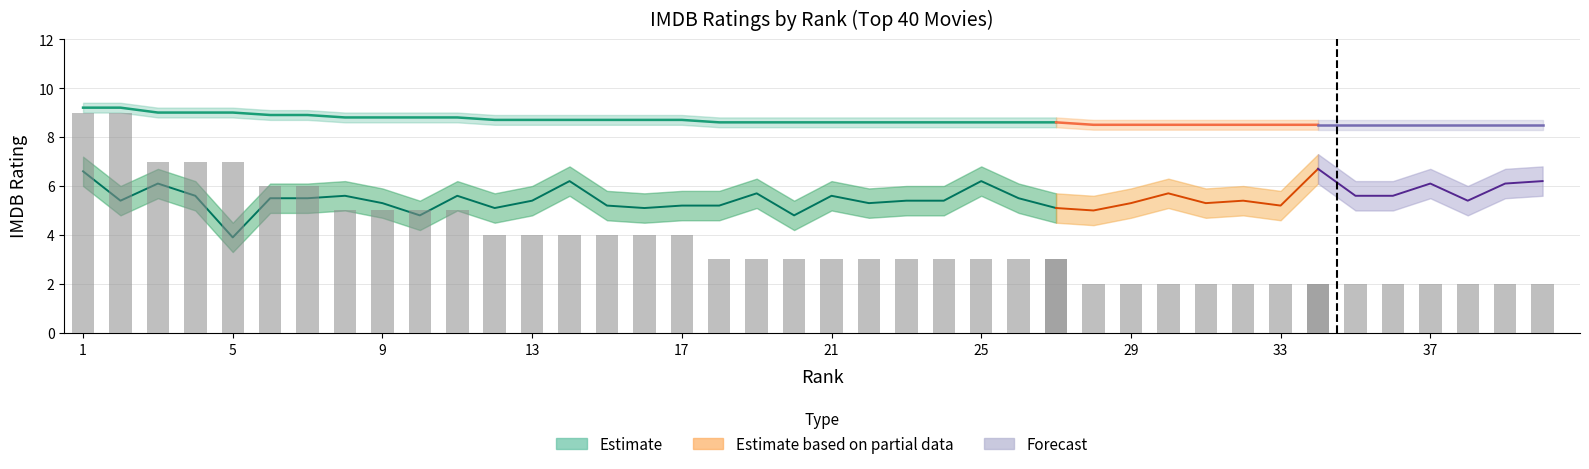

What is the sum of the IMDB Ratings values at 22 and 21?

17.2